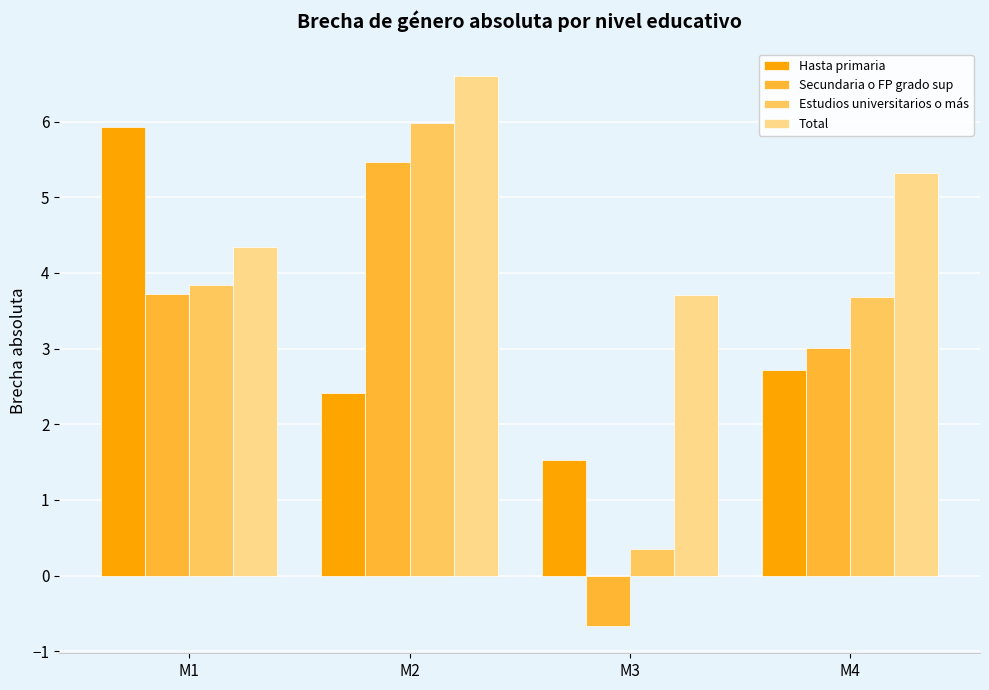

At which label is Total closest to 5?

M4